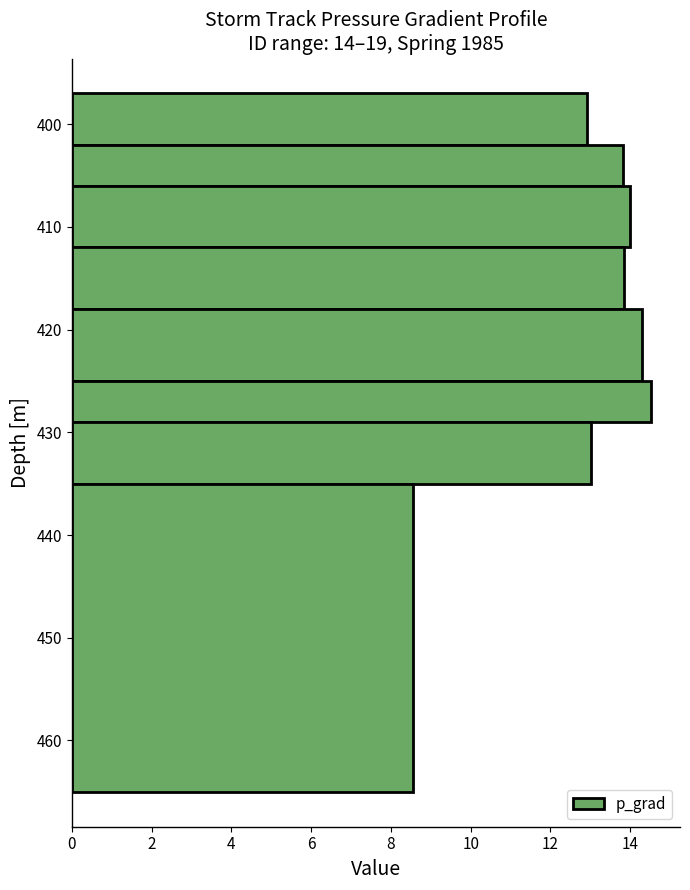

What is the sum of all values?

105.0